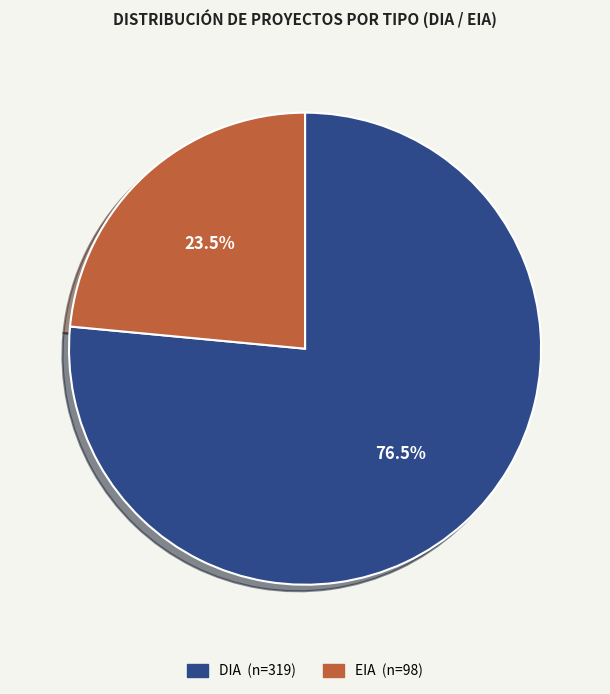

What is the ratio of the value at DIA to the value at EIA?

3.3